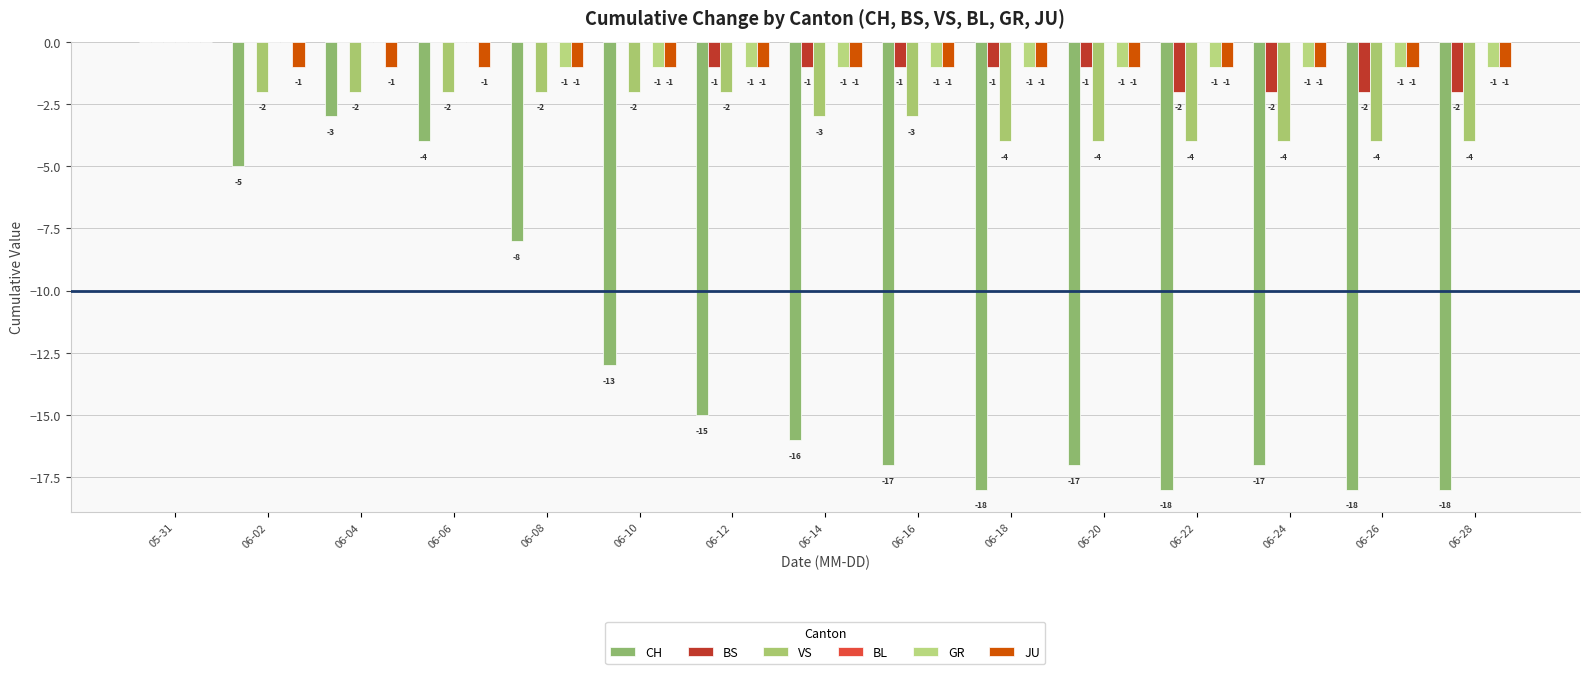

Which series has the widest spread of values?

CH